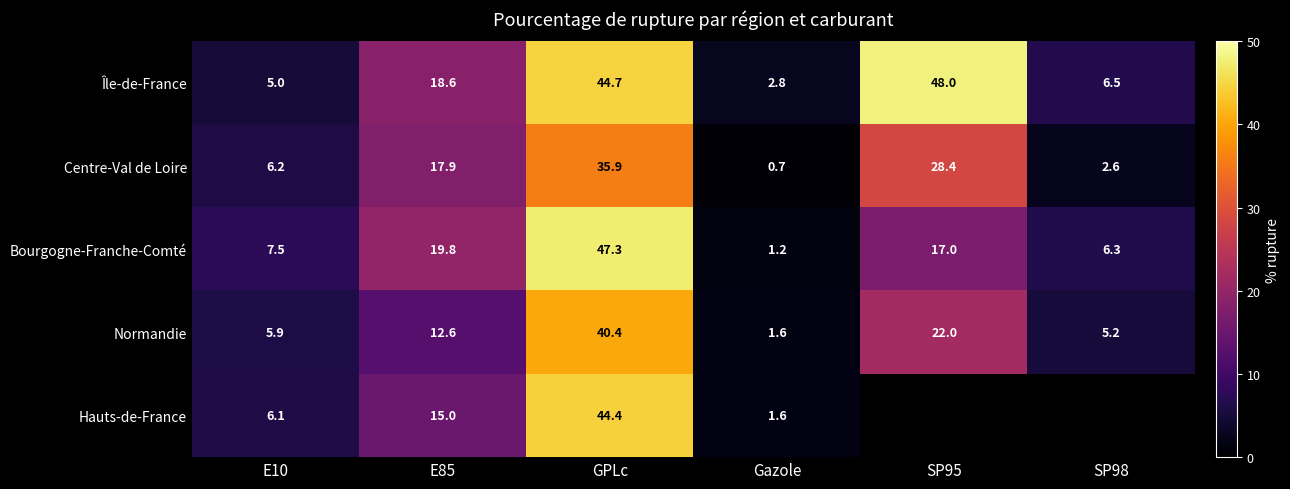

At E10, list the series in order from smallest to largest.

Île-de-France, Normandie, Hauts-de-France, Centre-Val de Loire, Bourgogne-Franche-Comté